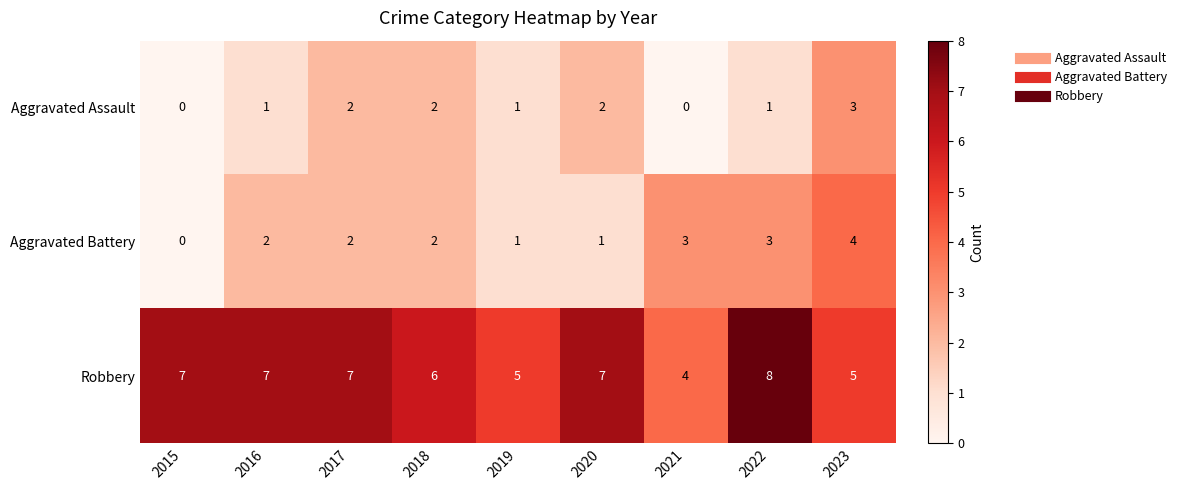

List the series in order of their peak value, lowest first.

Aggravated Assault, Aggravated Battery, Robbery